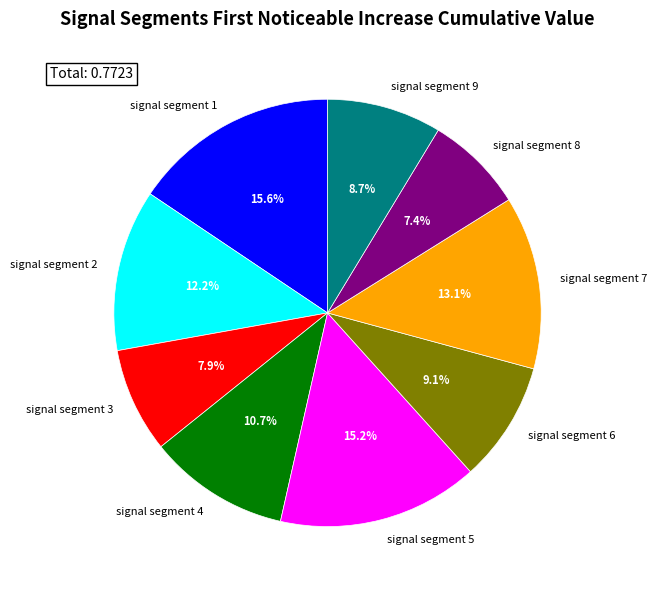

To the nearest percent, what percentage of the pie is signal segment 5?

15%